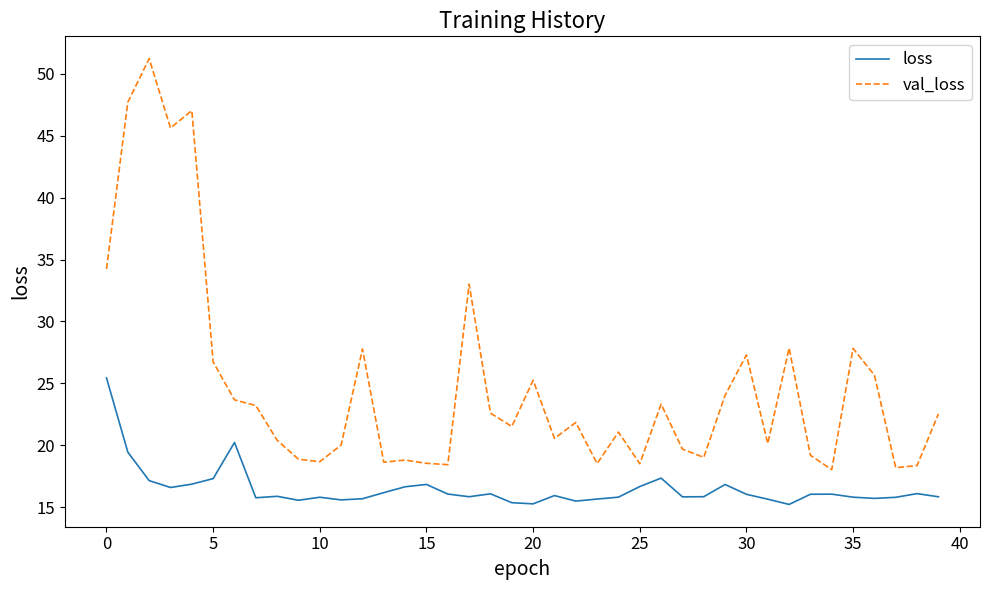

Which series has the largest total across all categories?

val_loss